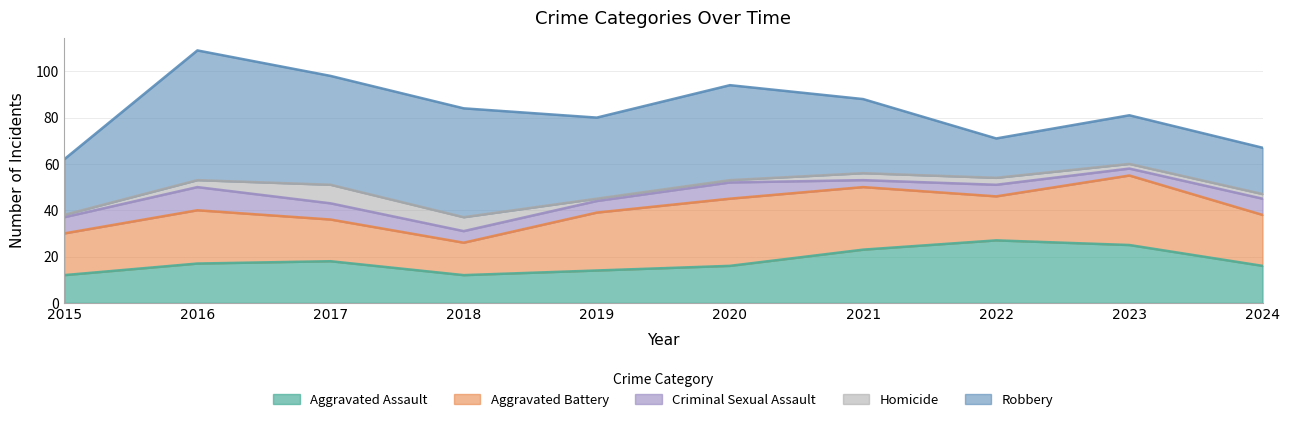

Where does the Aggravated Assault series first go above 17?

2017